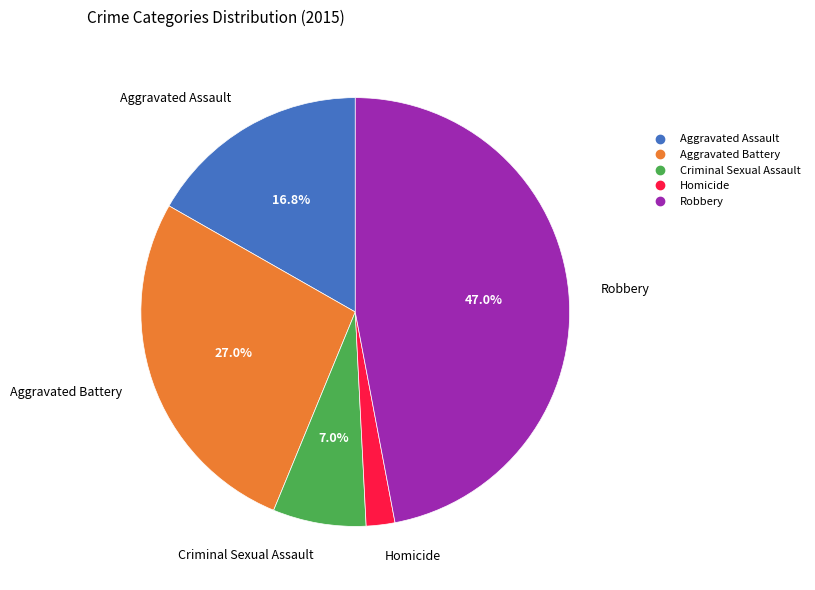

Is the sum of Aggravated Battery and Criminal Sexual Assault greater than half?

No